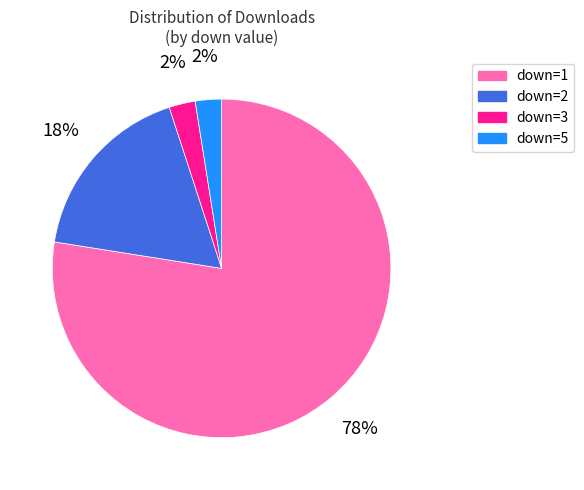

Is the sum of down=2 and down=3 greater than half?

No